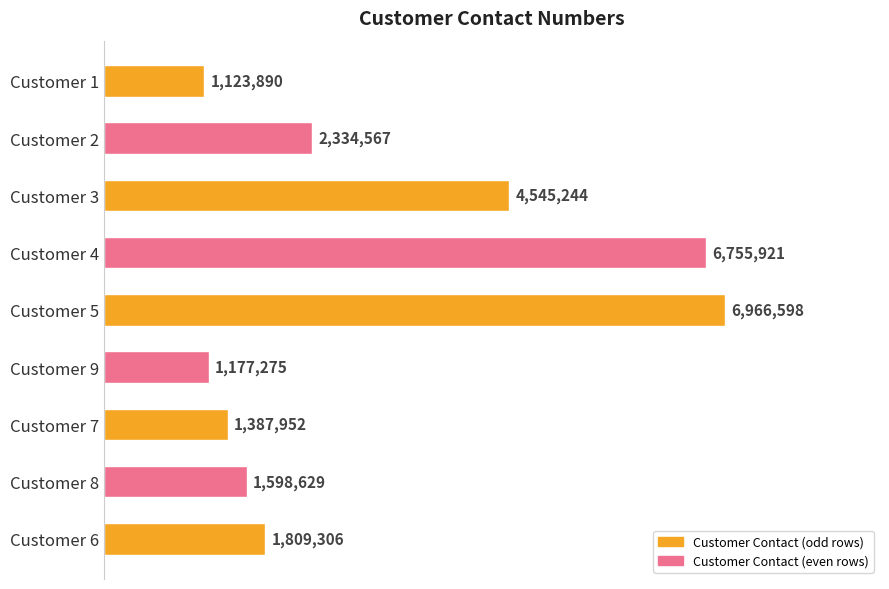

What is the difference between the maximum and minimum values?

5842708